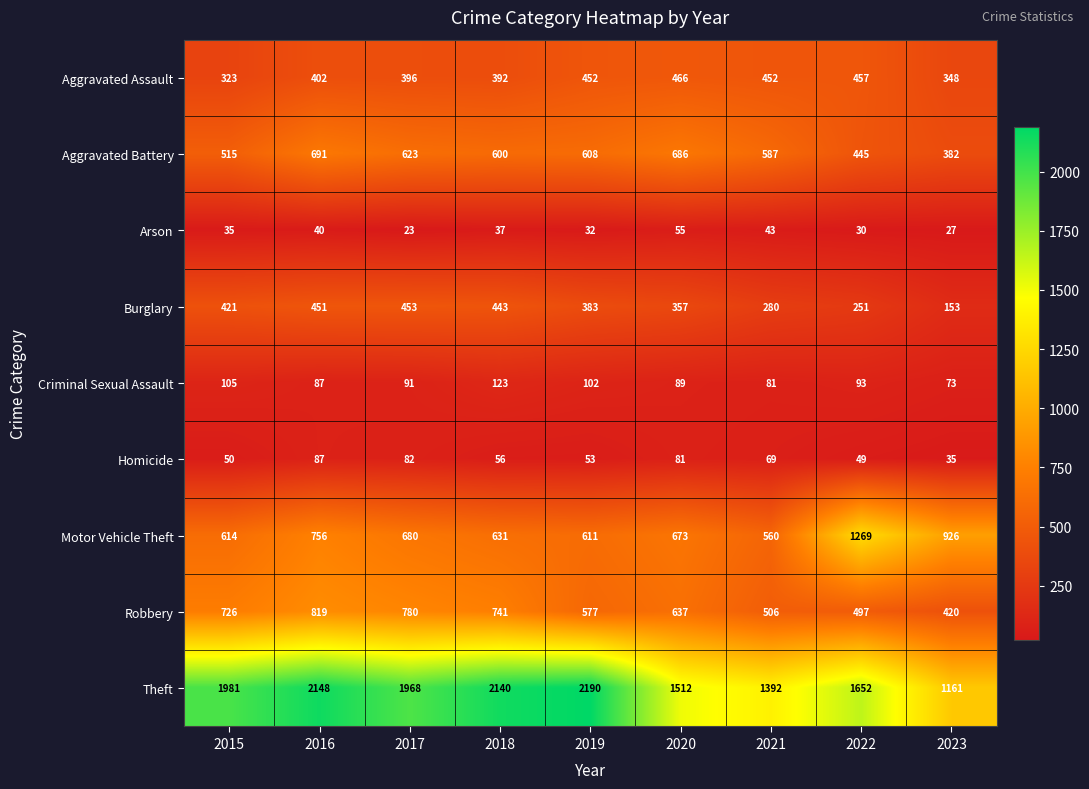

Where is Burglary nearest to the value 303?

2021